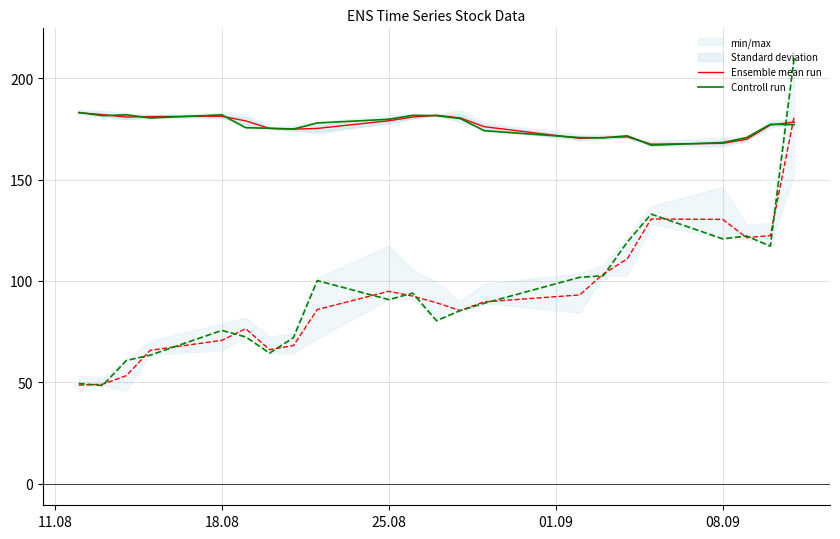

True or false: Controll run has a value of 72.5 at 18.08.

False